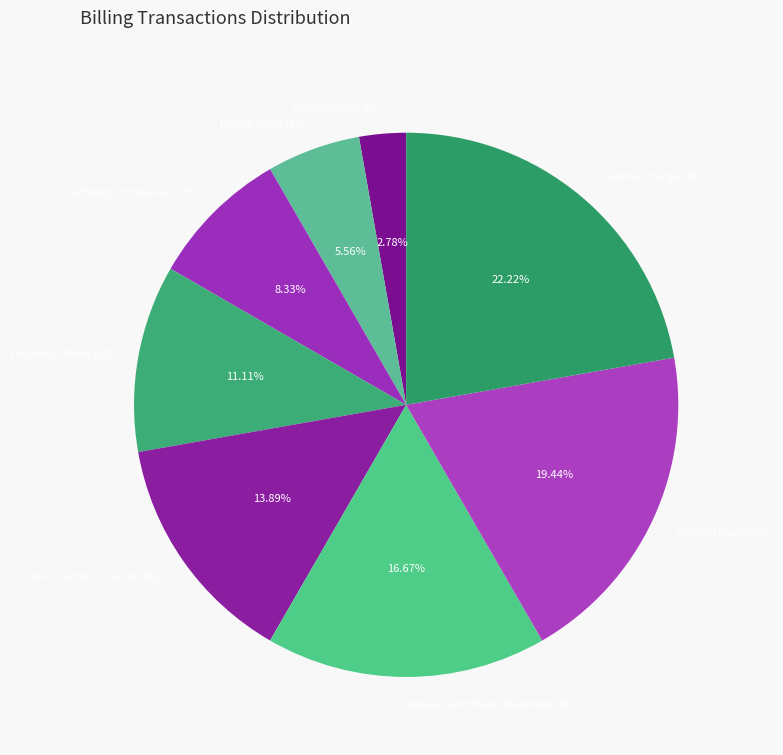

Count the number of slices in the pie.

8